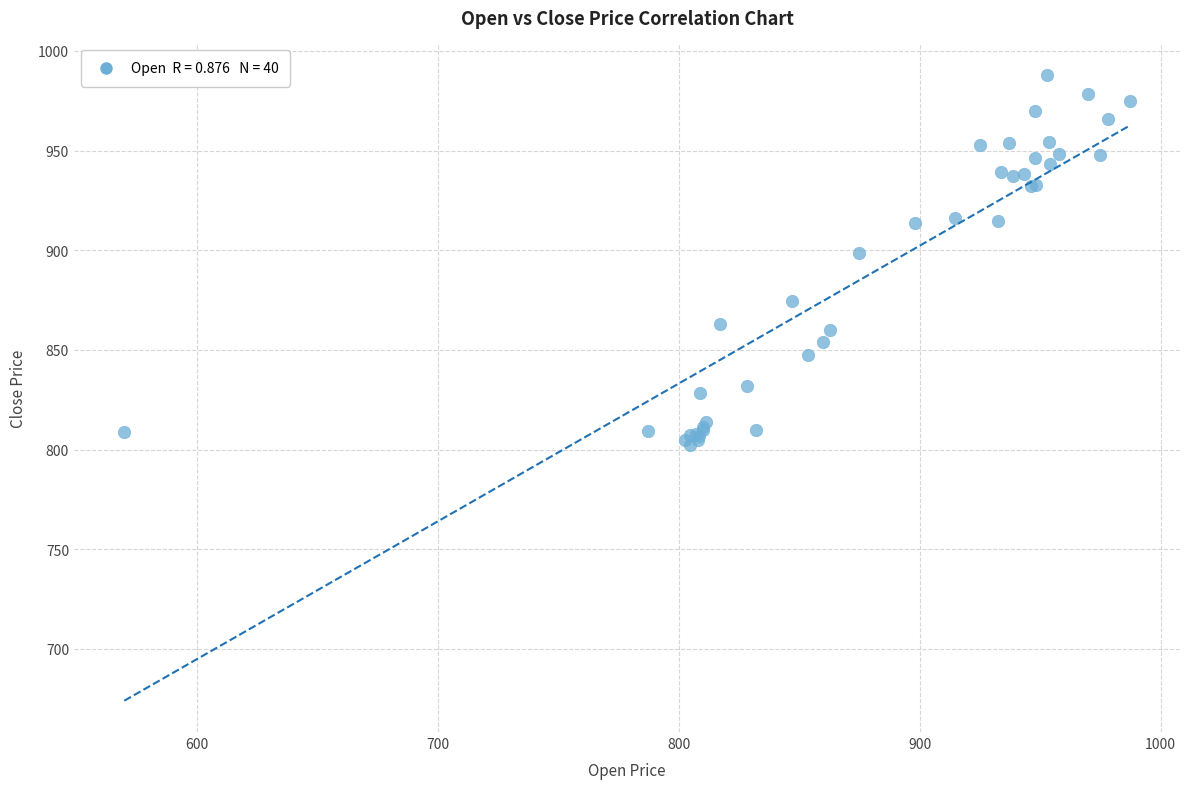

What Y value in the scatter plot is closest to 895?

898.8